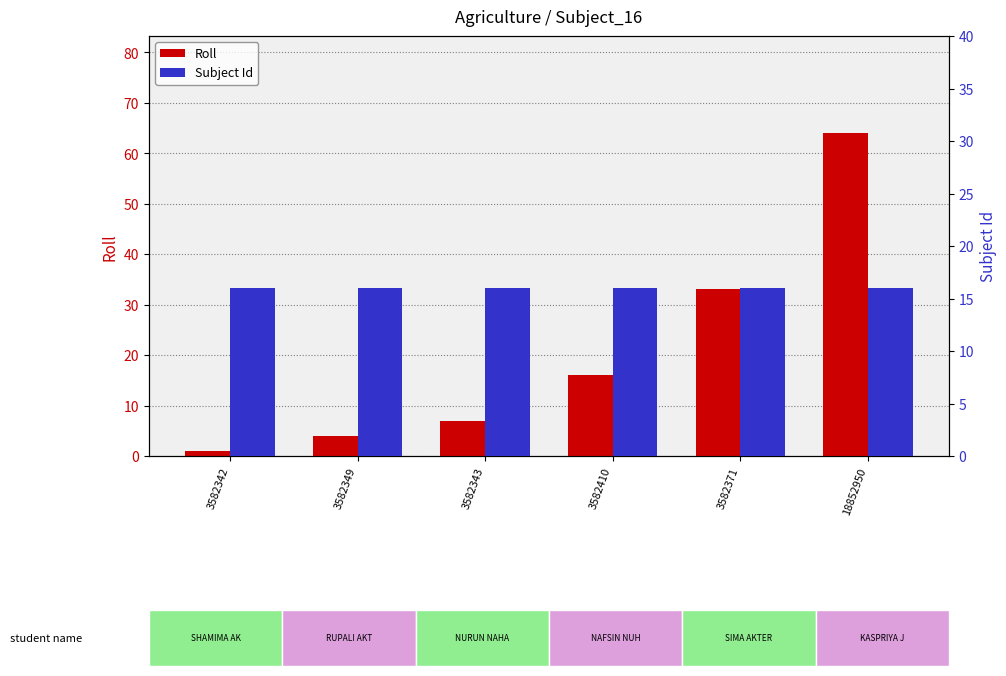

Rank the categories by Subject Id value from highest to lowest.

3582342, 3582349, 3582343, 3582410, 3582371, 18852950